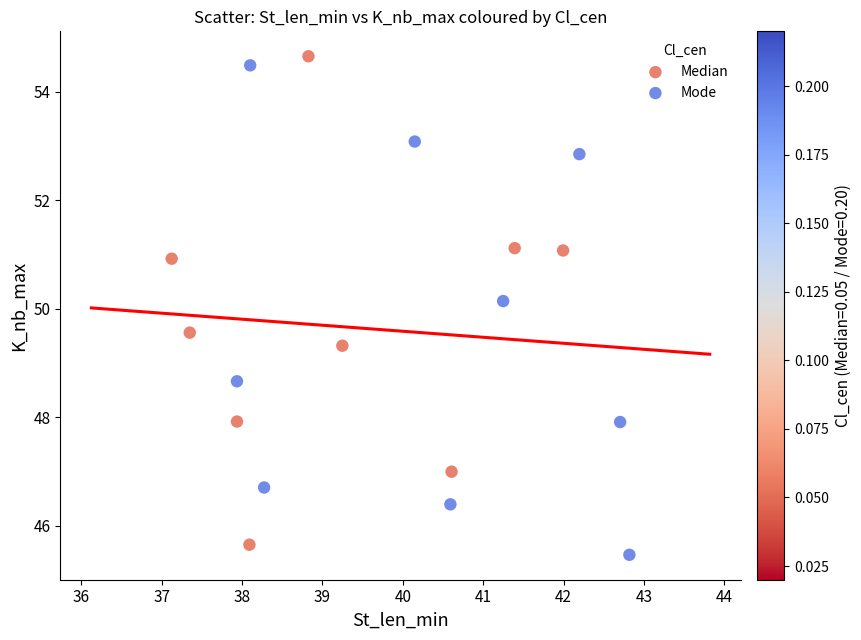

What are all the series names shown in the legend?

Median, Mode